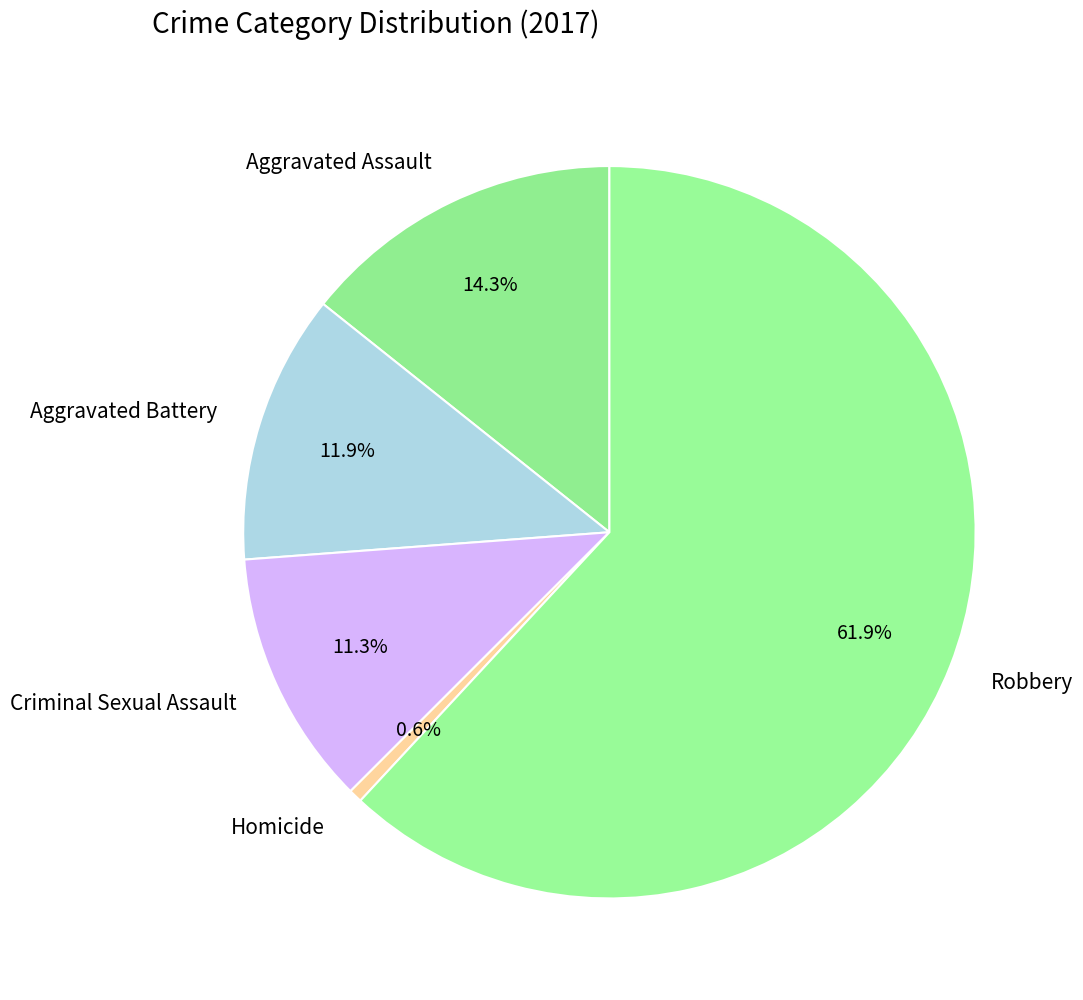

To the nearest percent, what percentage of the pie is Robbery?

62%